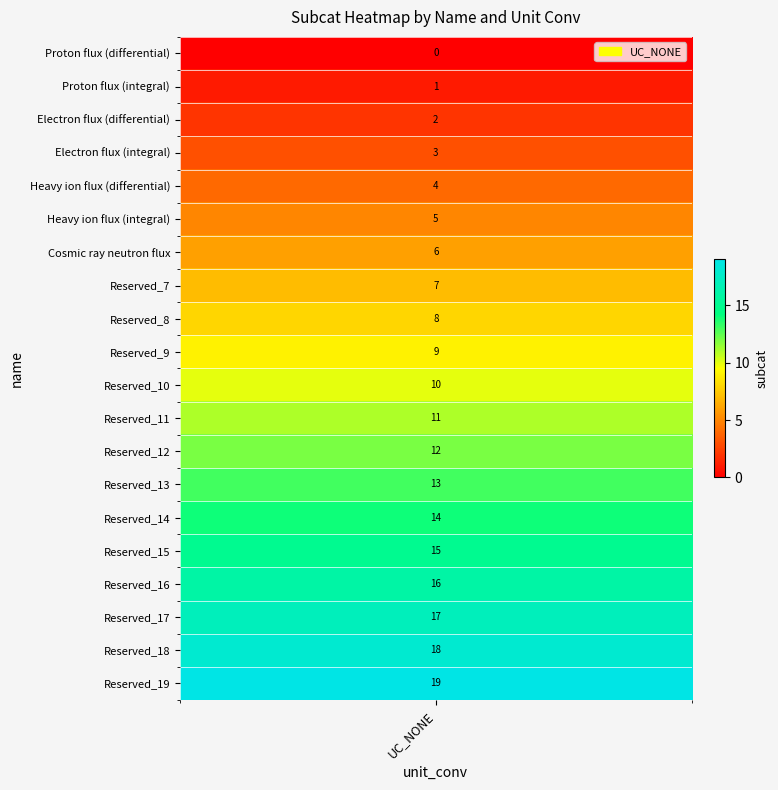

How many data points are less than 10?

10